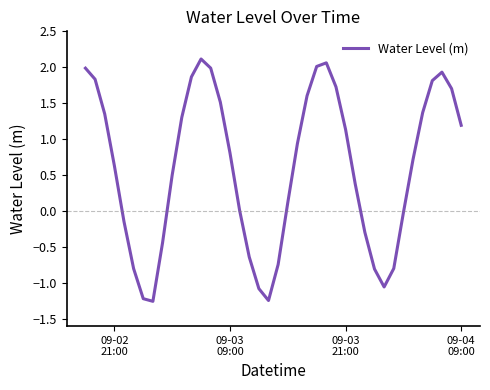

What is the greatest value displayed?

2.1